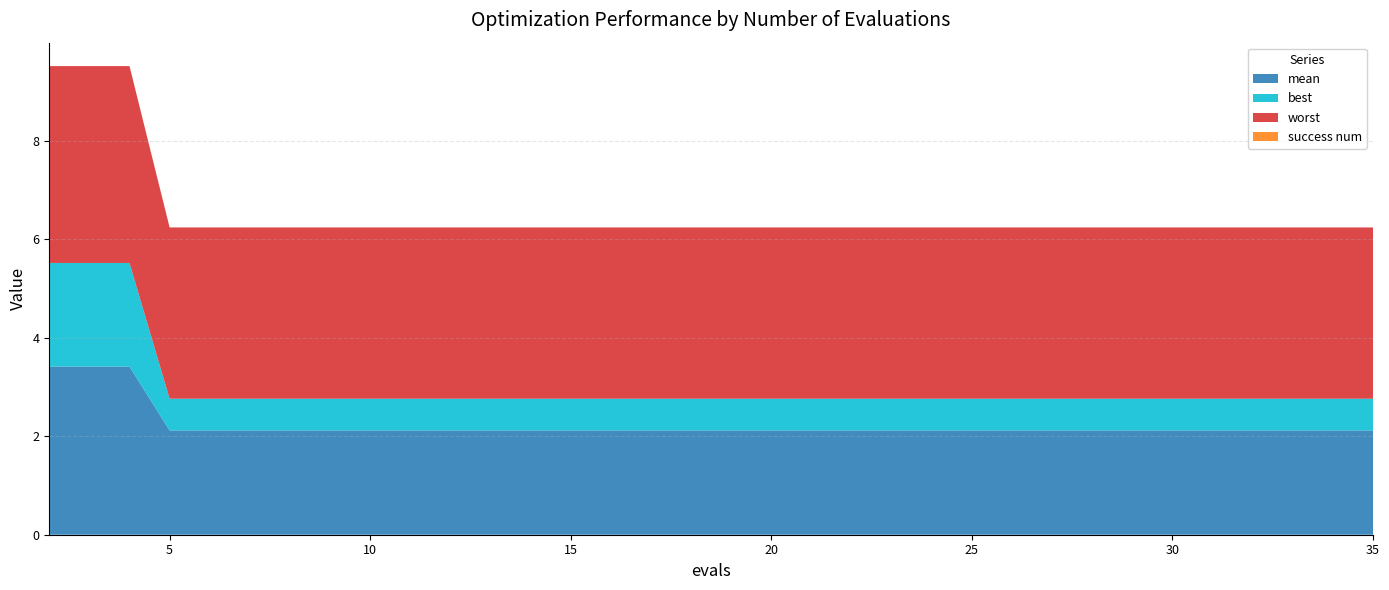

Reading right to left, transcribe all the data shown in this chart.

mean: 2.1	2.1	2.1	2.1	2.1	2.1	2.1	2.1	2.1	2.1	2.1	2.1	2.1	2.1	2.1	2.1	2.1	2.1	3.4	3.4
best: 0.6	0.6	0.6	0.6	0.6	0.6	0.6	0.6	0.6	0.6	0.6	0.6	0.6	0.6	0.6	0.6	0.6	0.6	2.1	2.1
worst: 3.5	3.5	3.5	3.5	3.5	3.5	3.5	3.5	3.5	3.5	3.5	3.5	3.5	3.5	3.5	3.5	3.5	3.5	4.0	4.0
success num: 0.0	0.0	0.0	0.0	0.0	0.0	0.0	0.0	0.0	0.0	0.0	0.0	0.0	0.0	0.0	0.0	0.0	0.0	0.0	0.0